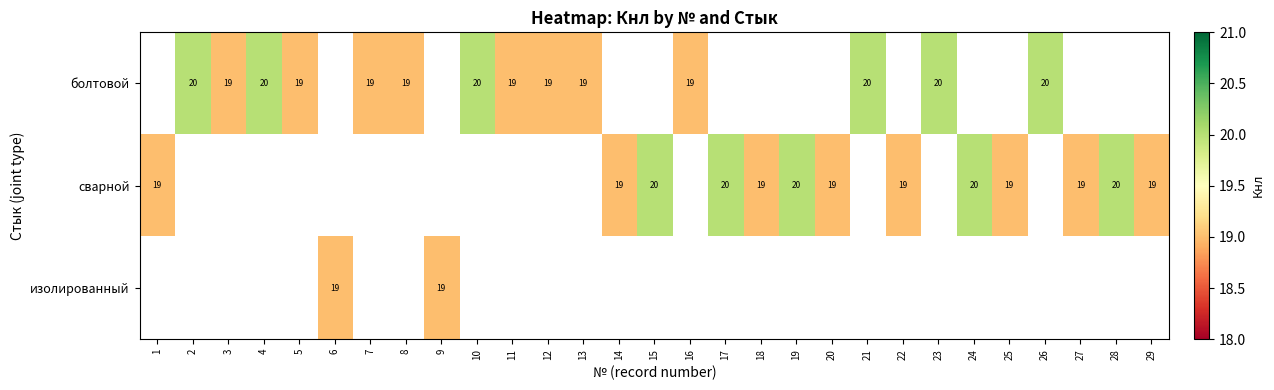

What is the smallest value displayed?

19.0